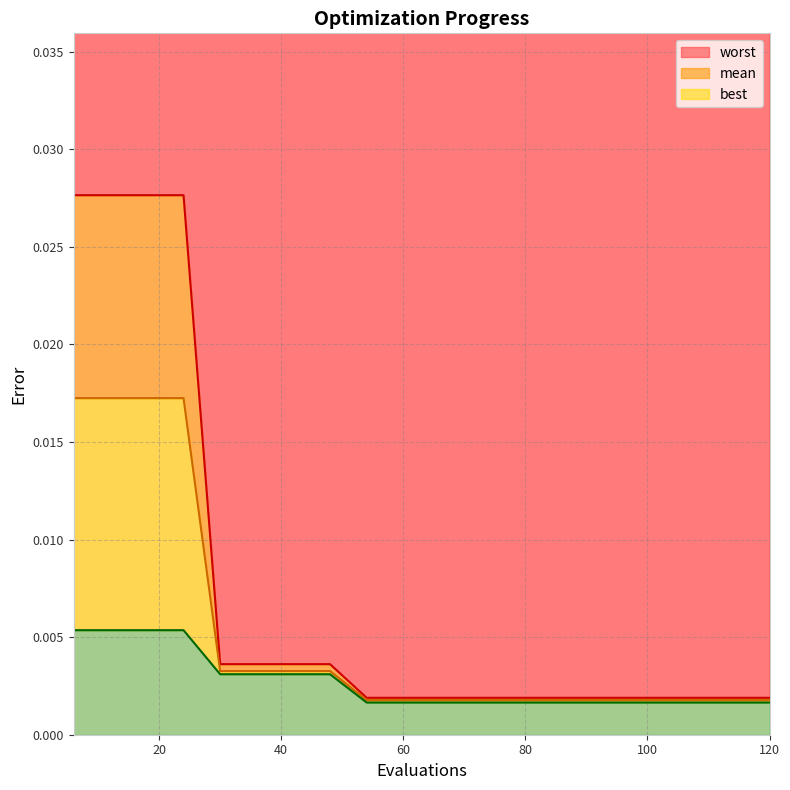

Is it true that mean equals 0.0 at 108?

False